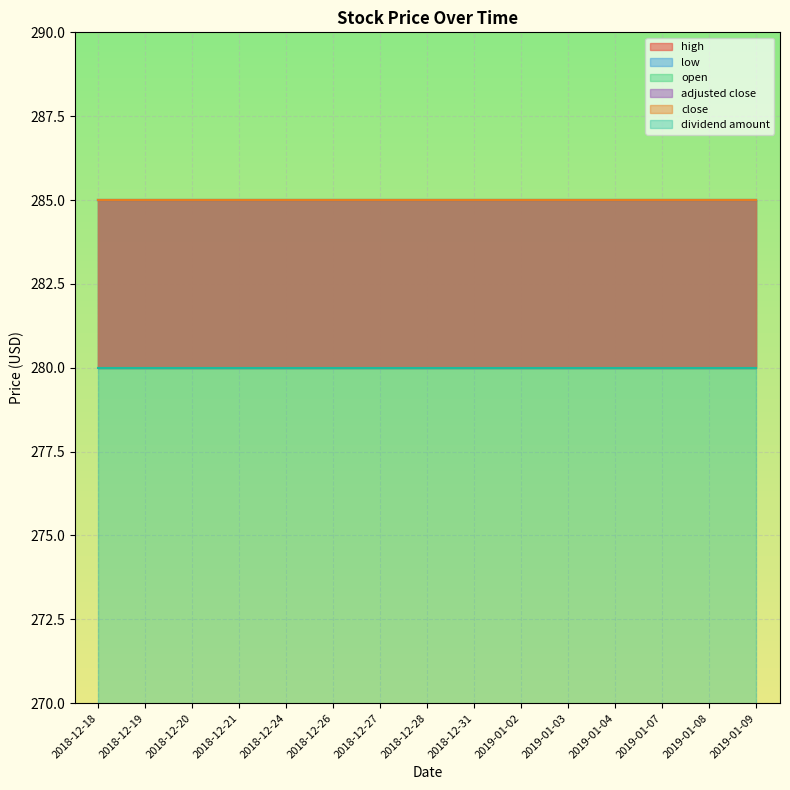

Rank the categories by adjusted close value from highest to lowest.

2018-12-18, 2018-12-19, 2018-12-20, 2018-12-21, 2018-12-24, 2018-12-26, 2018-12-27, 2018-12-28, 2018-12-31, 2019-01-02, 2019-01-03, 2019-01-04, 2019-01-07, 2019-01-08, 2019-01-09